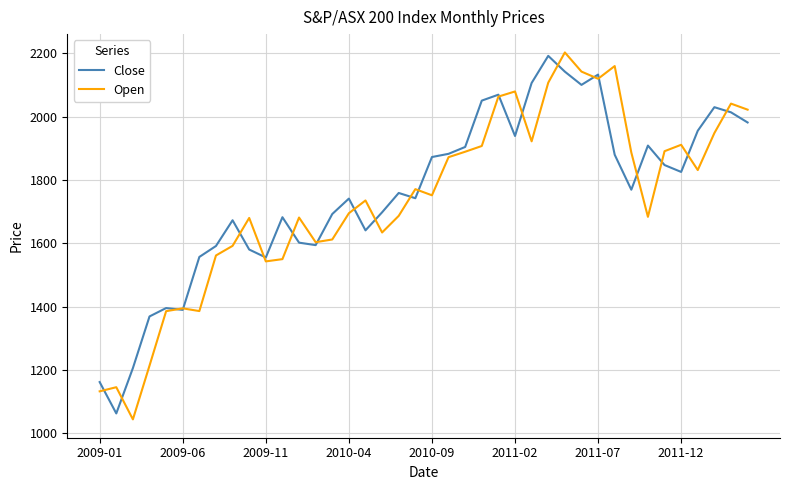

What is the highest value of the Open series?

2203.1